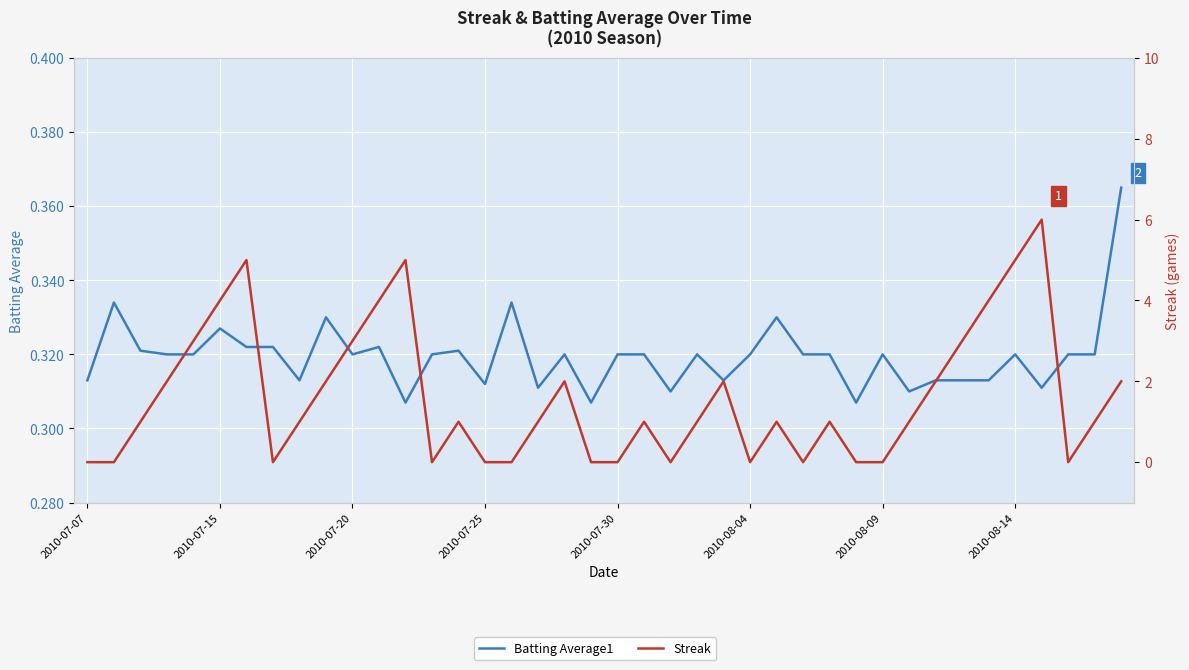

Reading left to right, list all the values displayed in this chart.

Batting Average1: 0.3	0.3	0.3	0.3	0.3	0.3	0.3	0.3	0.3	0.3	0.3	0.3	0.3	0.3	0.3	0.3	0.3	0.3	0.3	0.3	0.3	0.3	0.3	0.3	0.3	0.3	0.3	0.3	0.3	0.3	0.3	0.3	0.3	0.3	0.3	0.3	0.3	0.3	0.3	0.4
Streak: 0.0	0.0	1.0	2.0	3.0	4.0	5.0	0.0	1.0	2.0	3.0	4.0	5.0	0.0	1.0	0.0	0.0	1.0	2.0	0.0	0.0	1.0	0.0	1.0	2.0	0.0	1.0	0.0	1.0	0.0	0.0	1.0	2.0	3.0	4.0	5.0	6.0	0.0	1.0	2.0